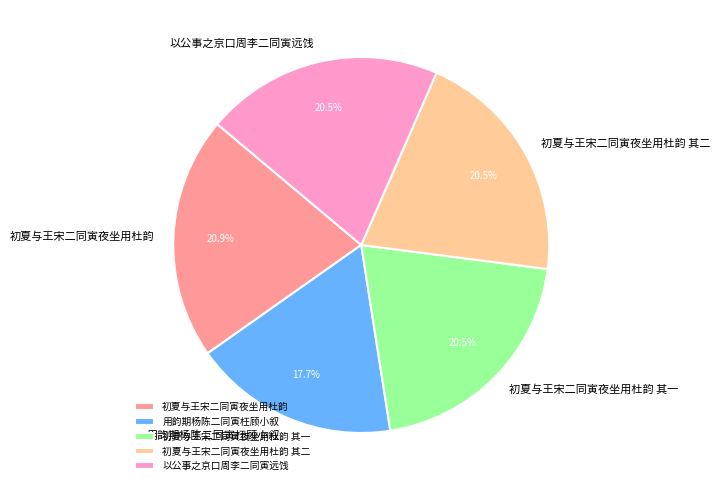

Which slice is the smallest?

用韵期杨陈二同寅枉顾小叙